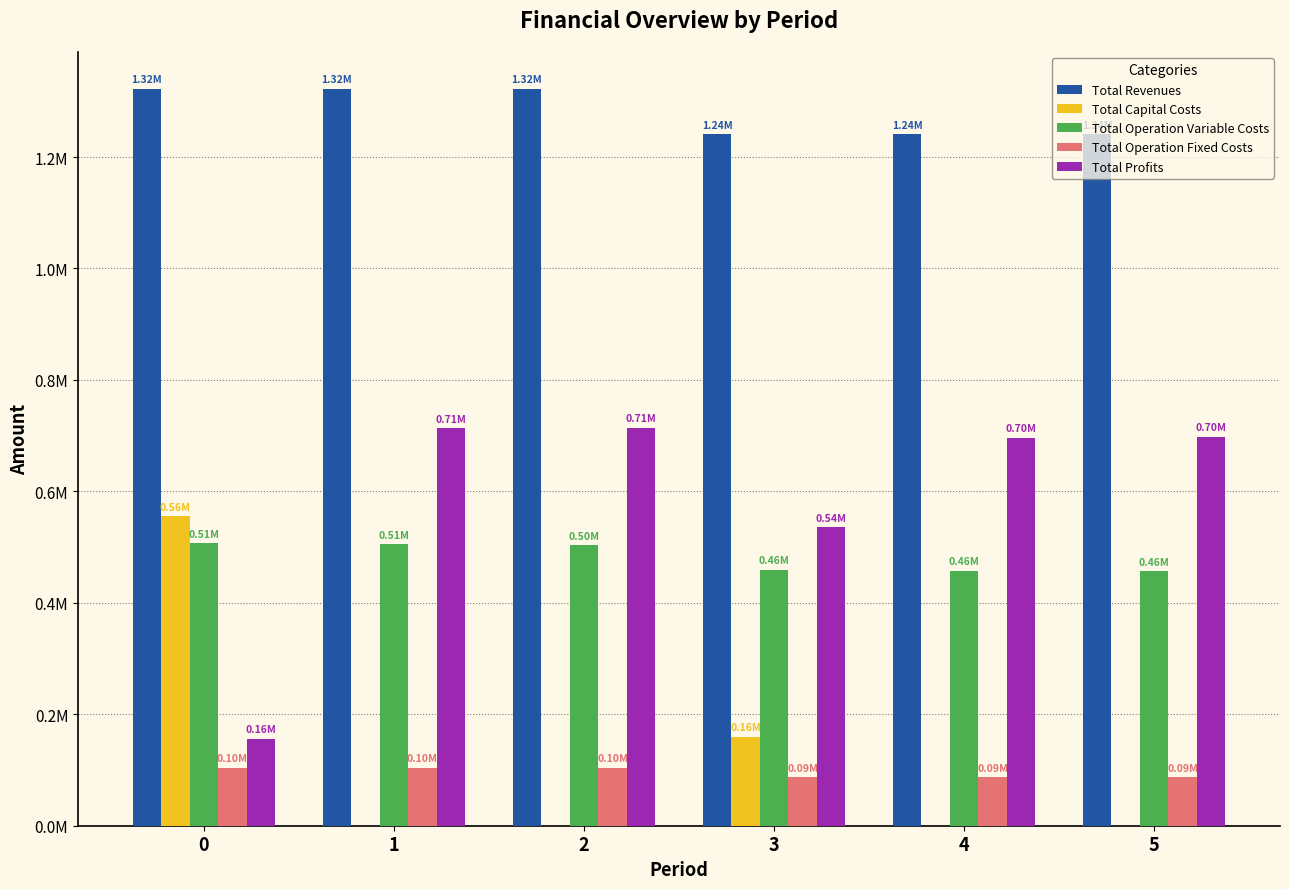

True or false: Total Revenues has a value of 1762876.1 at 4.

False